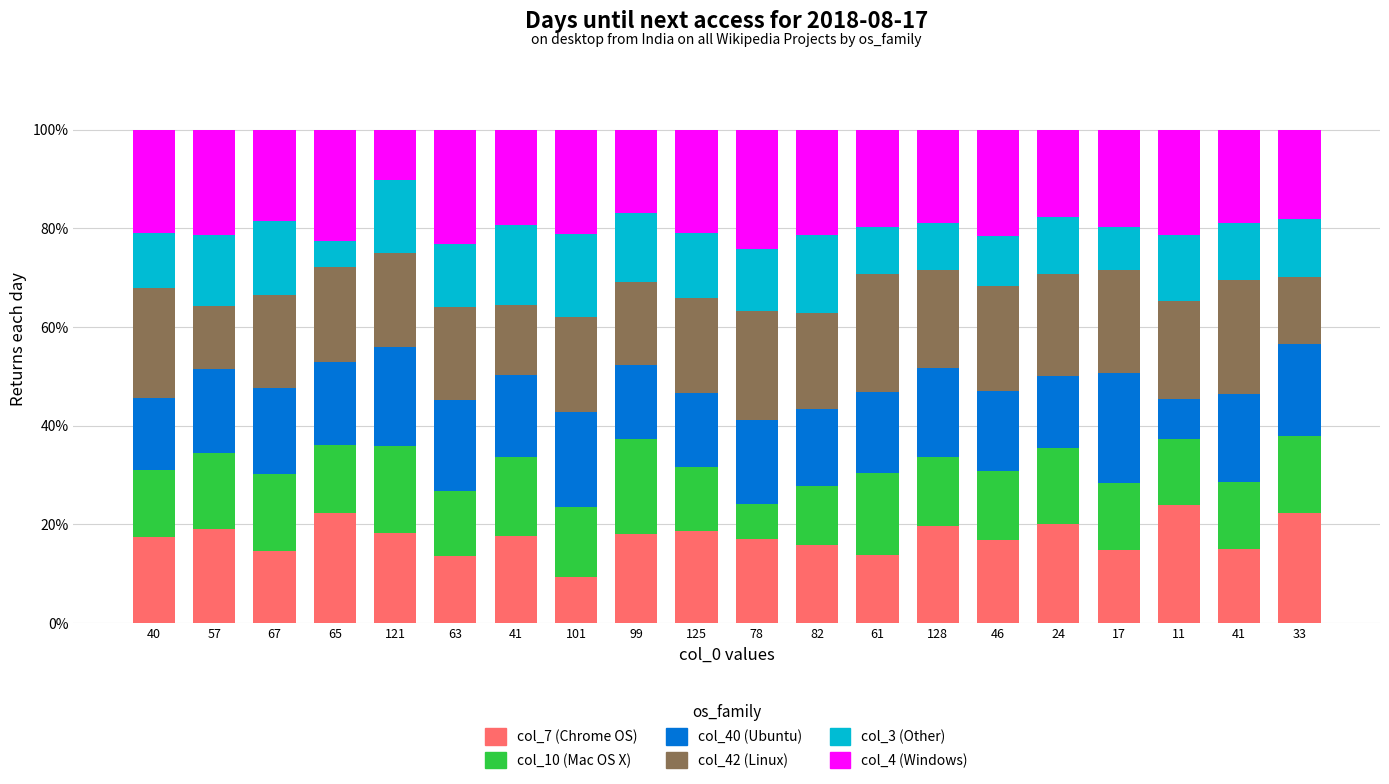

Count the number of data series in this chart.

6